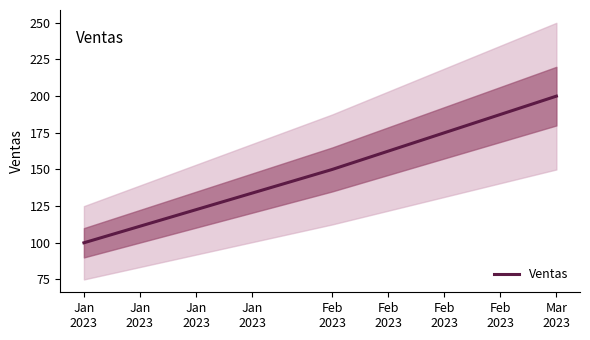

How many data points does each series have?

3